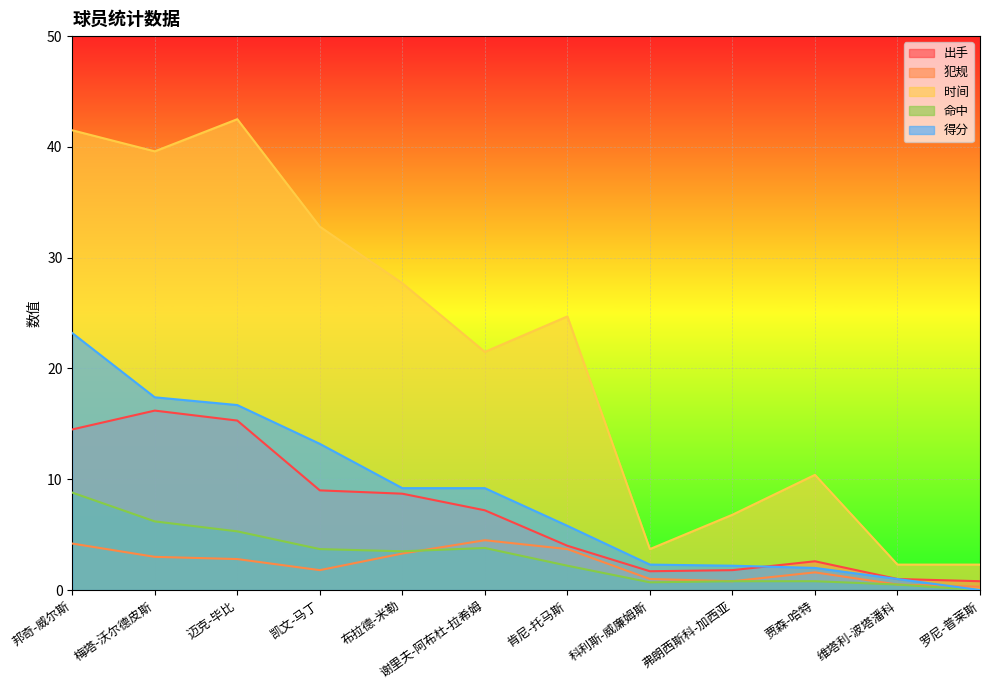

What is the label of the 5th point from the right?

科利斯-威廉姆斯